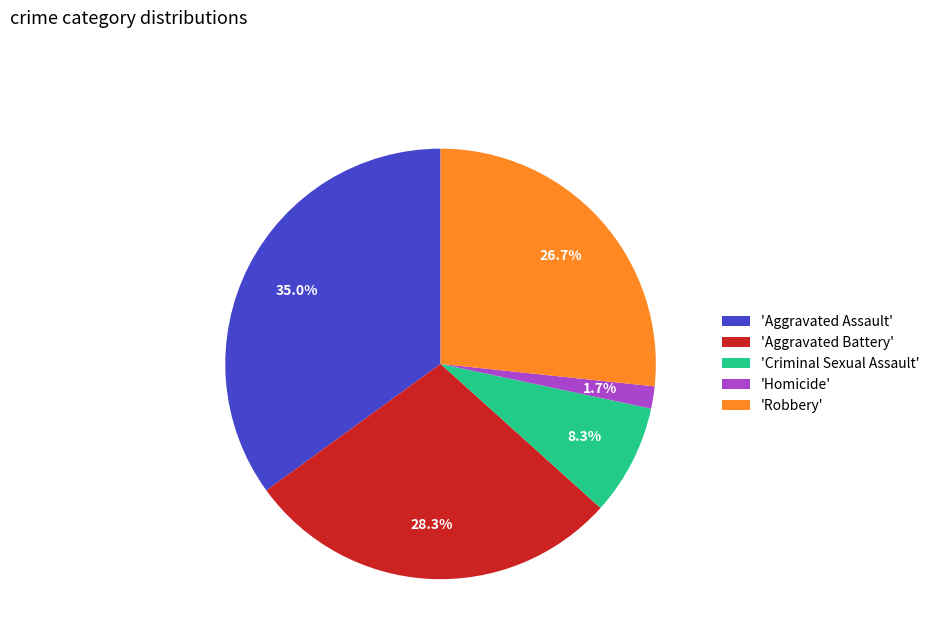

Is there any slice that represents more than half of the pie?

No